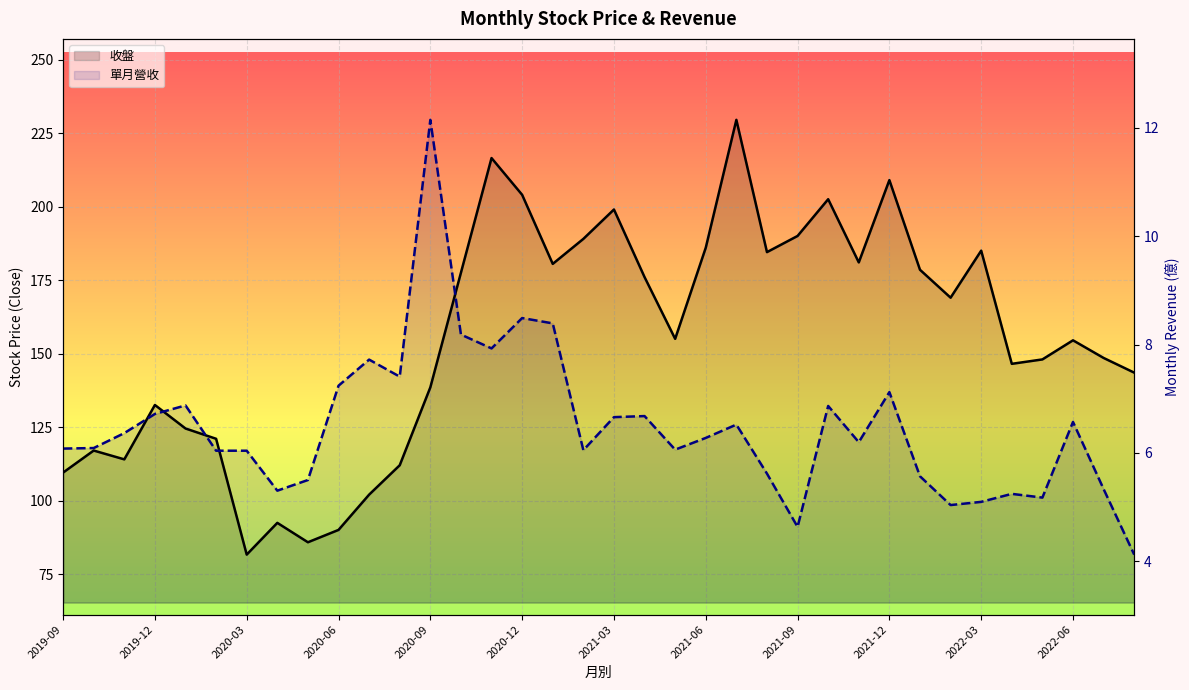

What is the spread (max minus min) of values at 32?

142.9